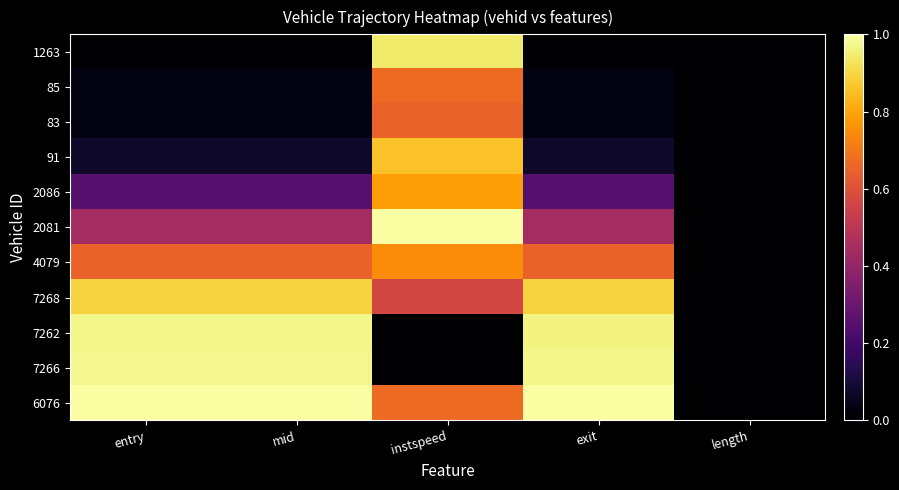

Which series has the largest total across all categories?

6076